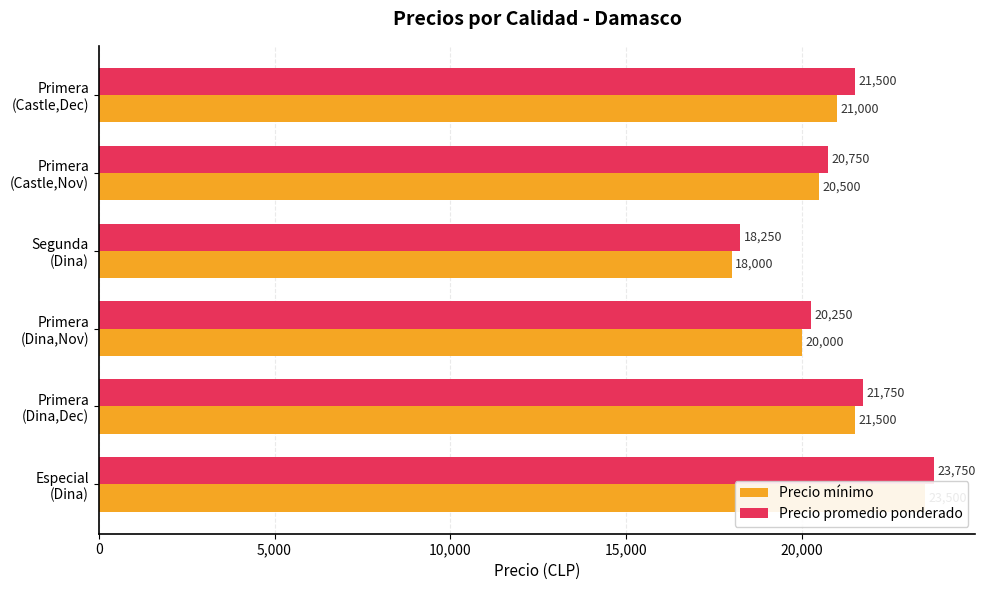

Is it true that Precio promedio ponderado equals 21750 at Primera (Dina,Dec)?

True